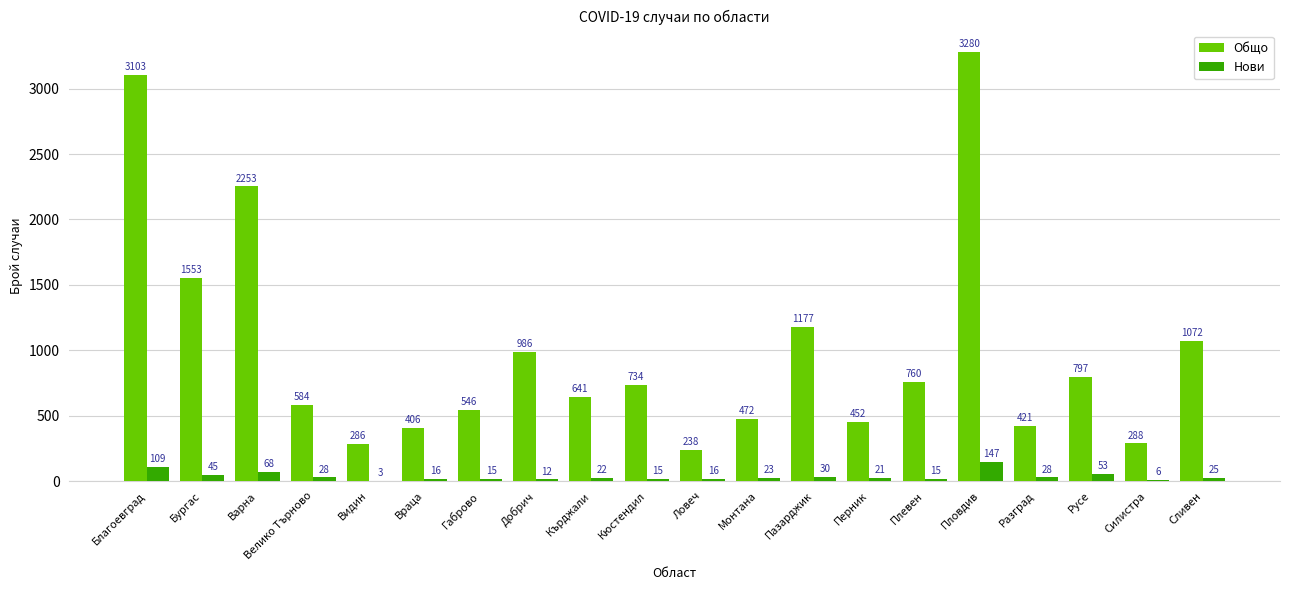

Which series has the largest range (max minus min)?

Общо